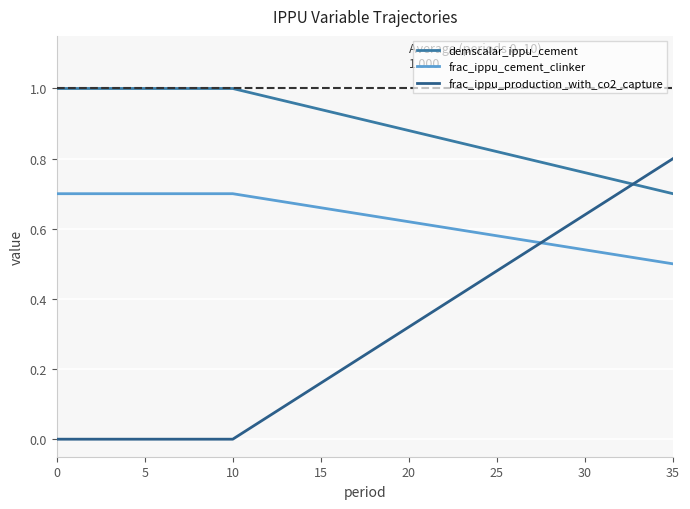

Is this an area chart (filled region under the line)?

No